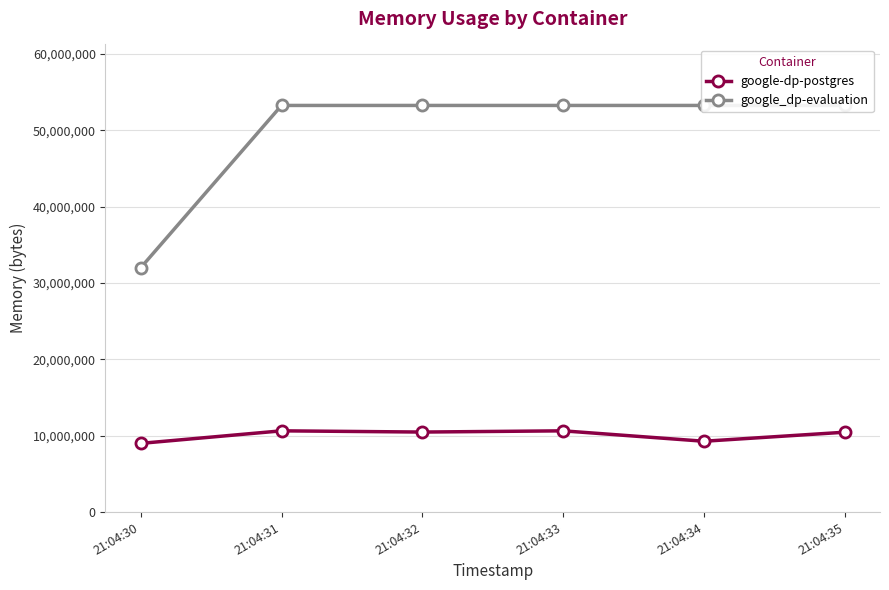

Does the chart display data point markers on the line(s)?

Yes